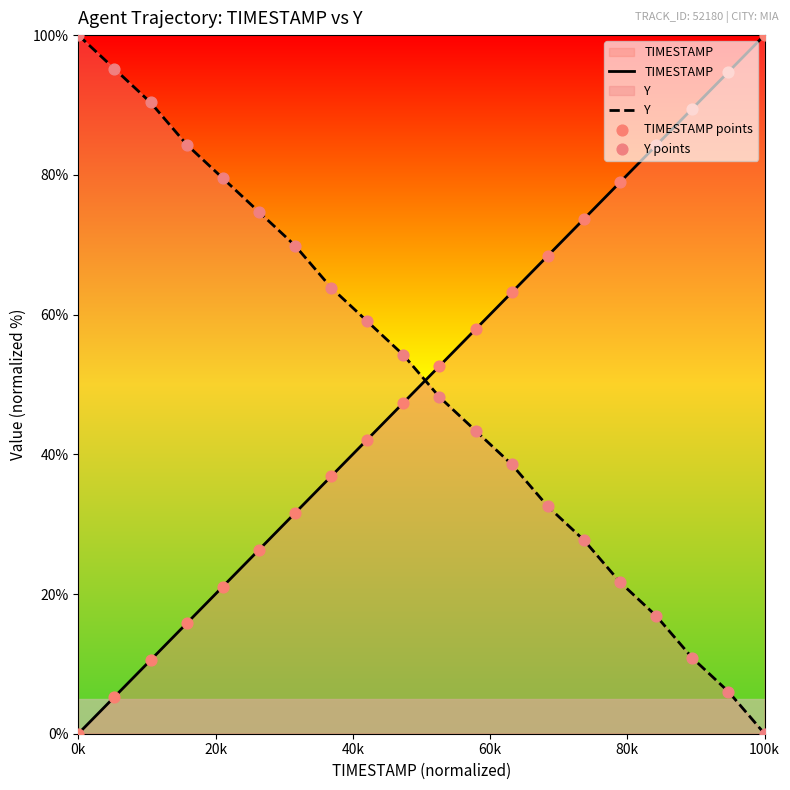

What is the greatest value displayed?

100.0